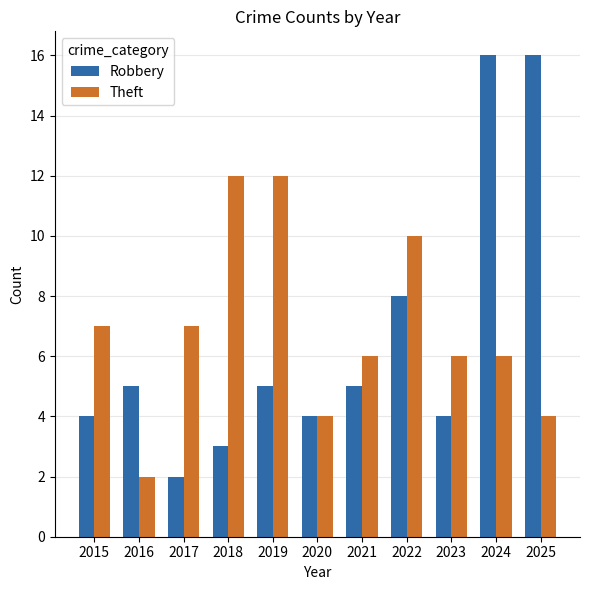

Rank the series by their maximum value, from highest to lowest.

Robbery, Theft